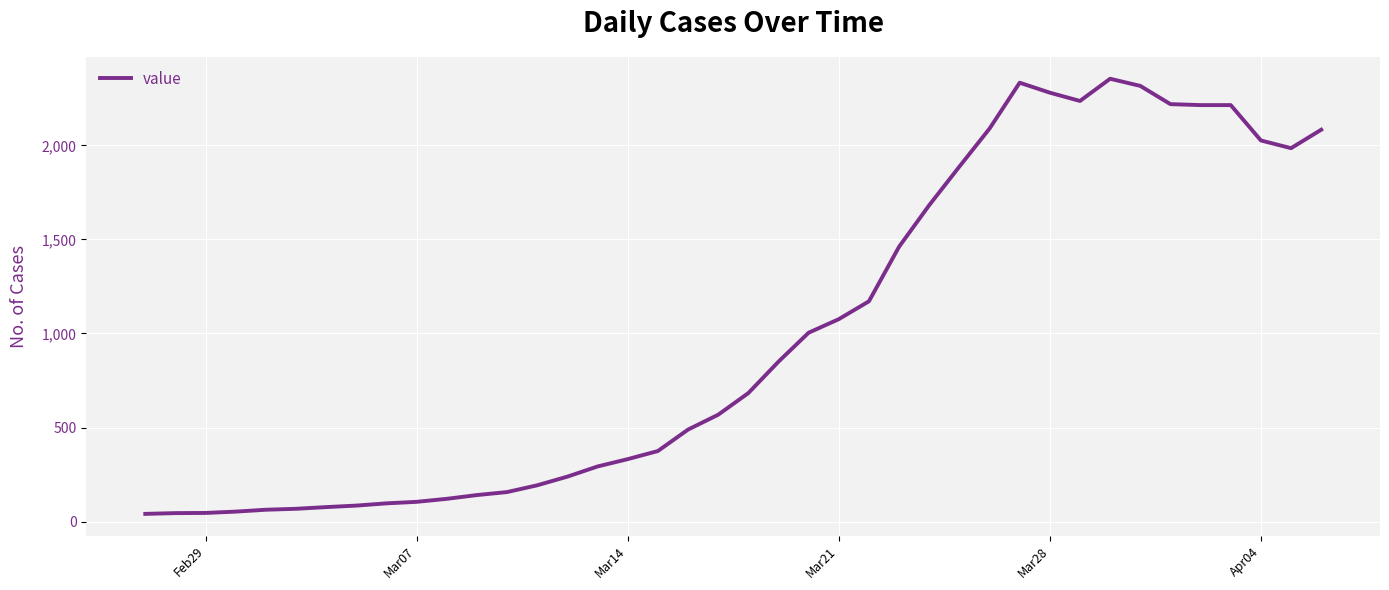

What is the sum of all values?

39751